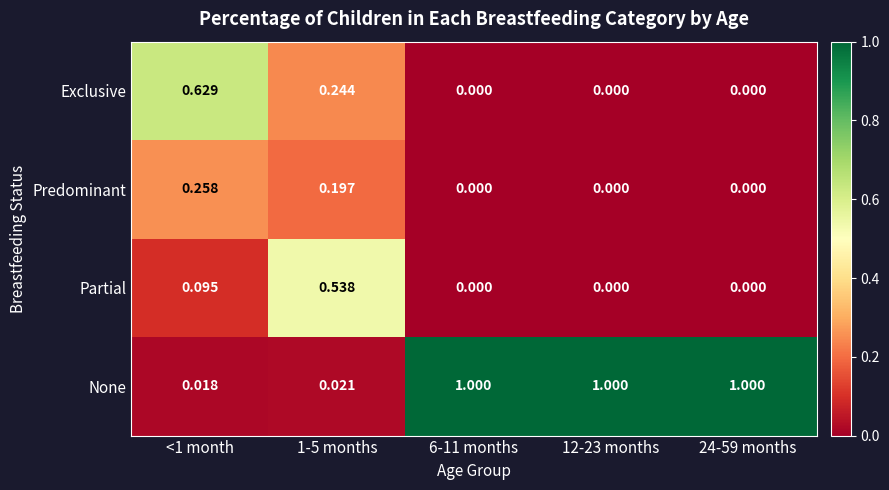

Which series changed the most between <1 month and 12-23 months?

None